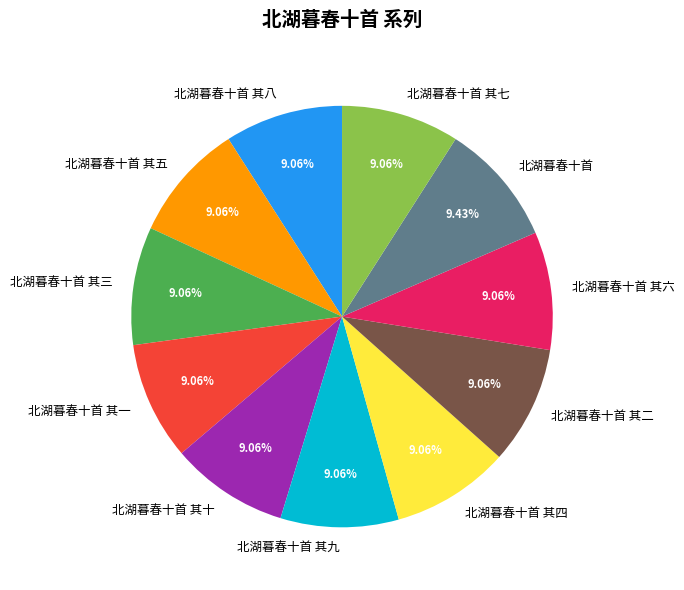

Is 北湖暮春十首 其三 the majority of the pie?

No